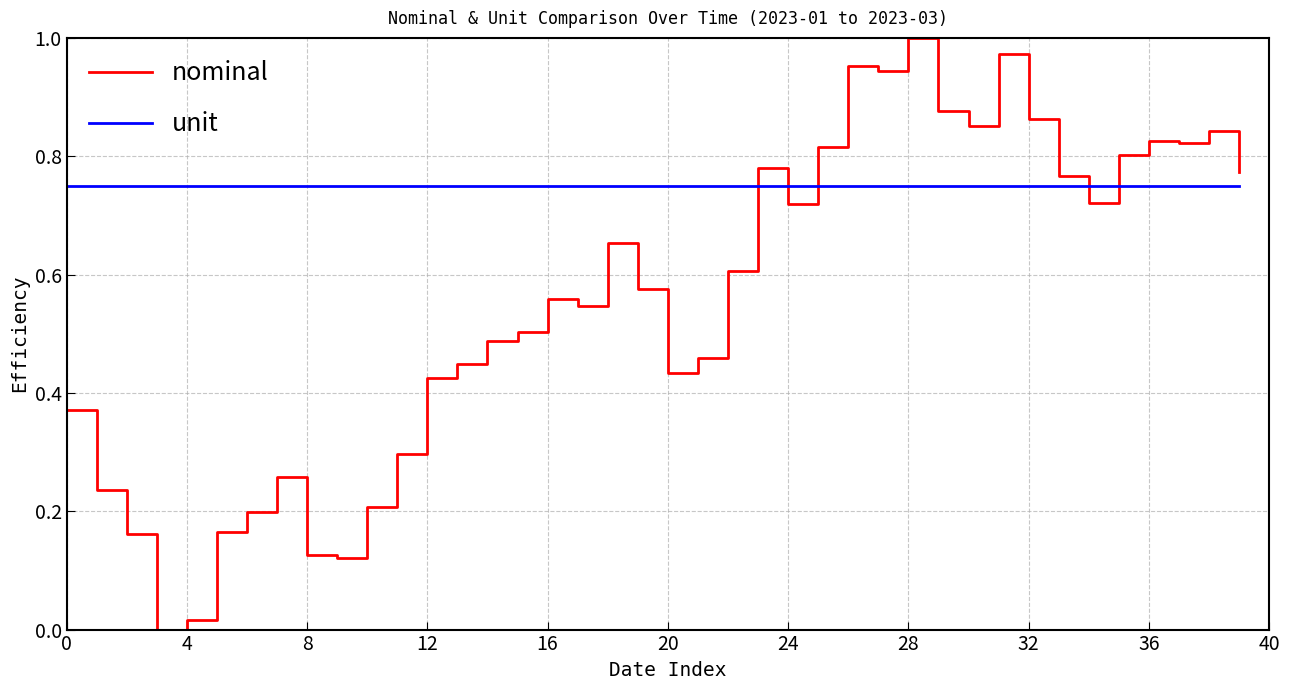

What are all the series names shown in the legend?

nominal, unit